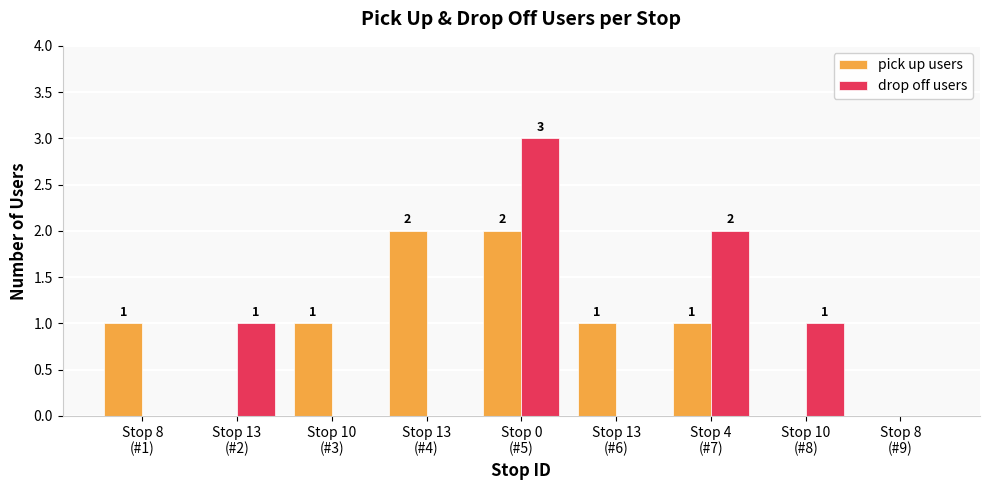

Which series has the largest total across all categories?

pick up users